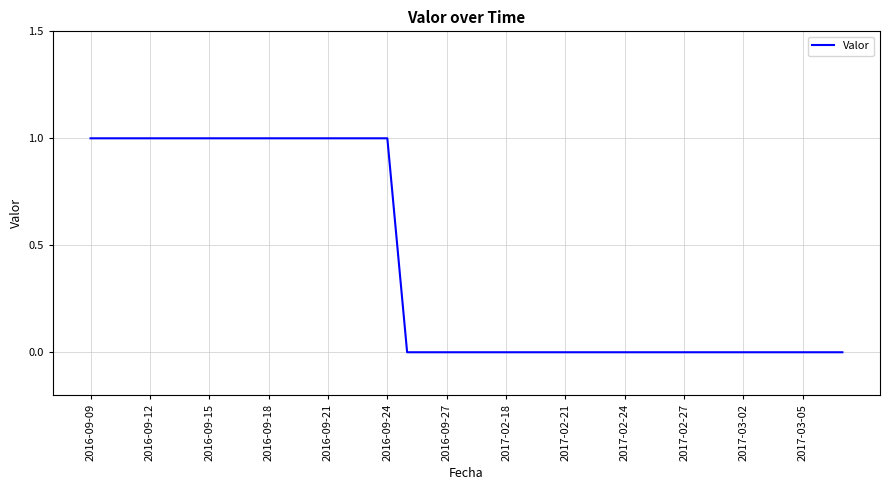

How many lines are shown in the chart?

1